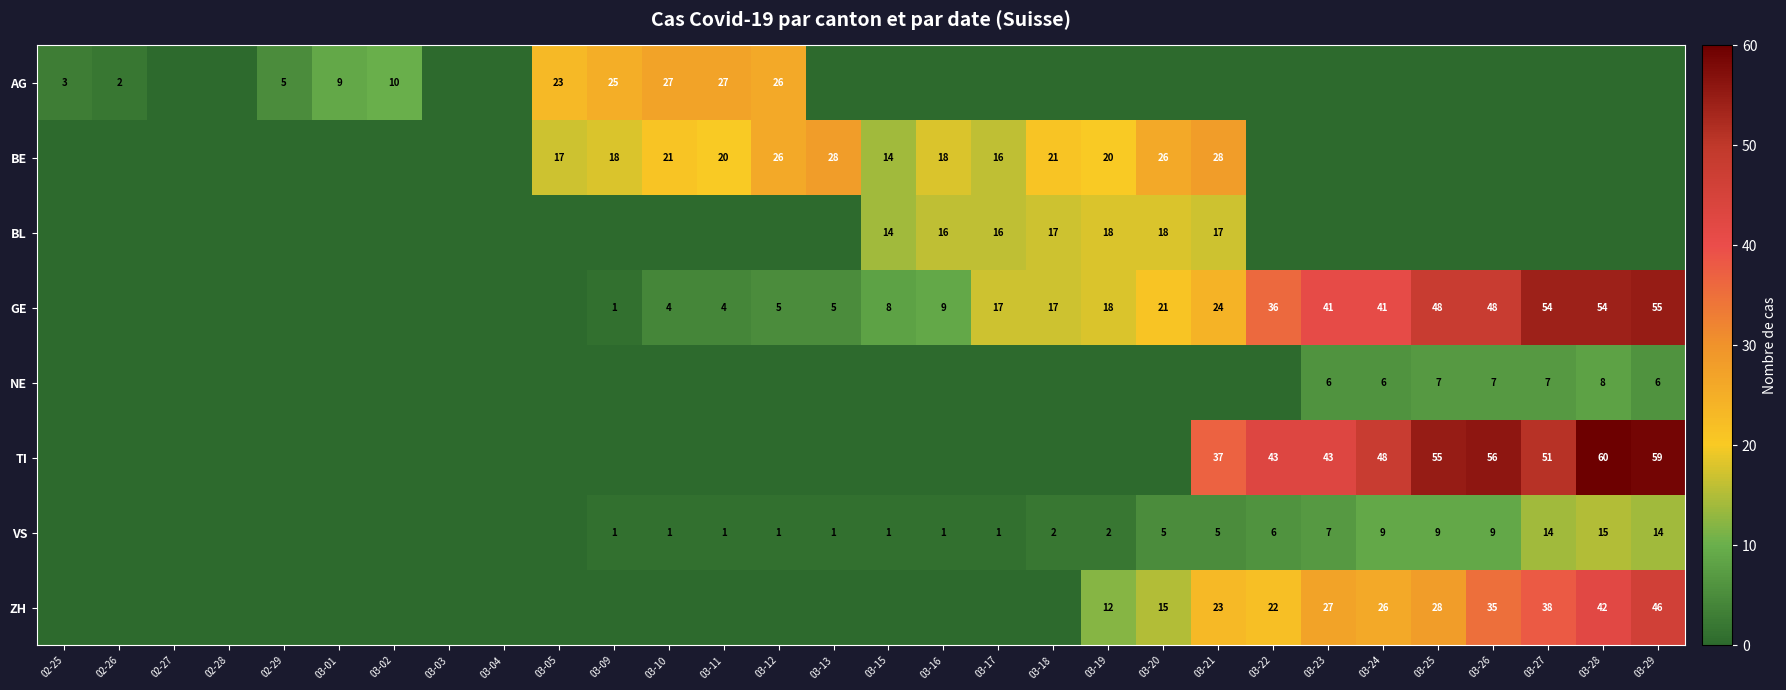

Is it true that AG equals 0 at 03-16?

True